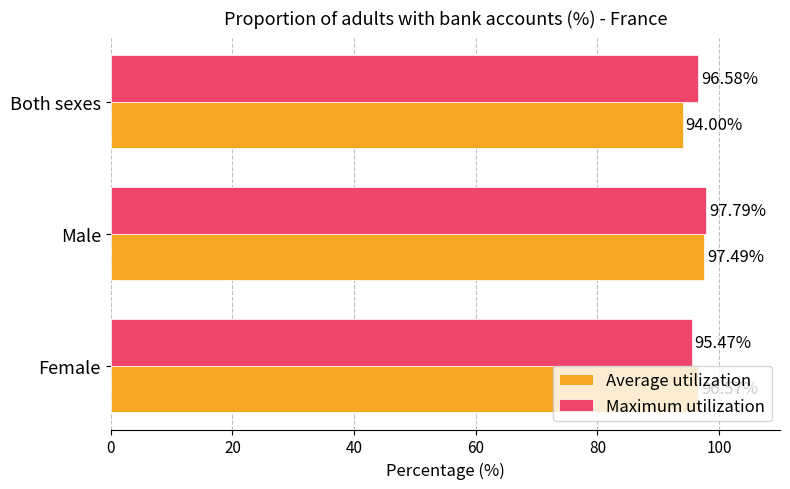

What are all the series names shown in the legend?

Average utilization, Maximum utilization